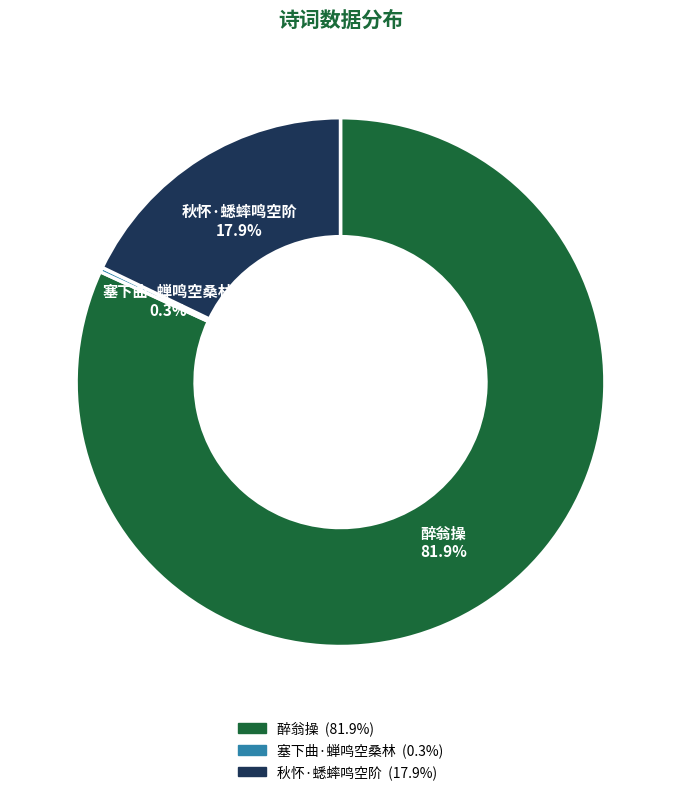

Between 醉翁操 and 塞下曲·蝉鸣空桑林, which is larger?

醉翁操